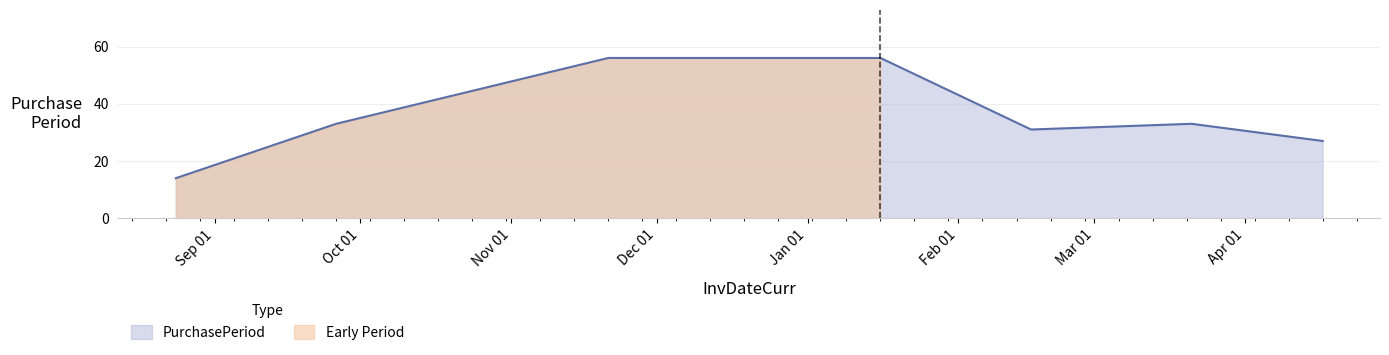

What position from the right is 2017-02-16?

3